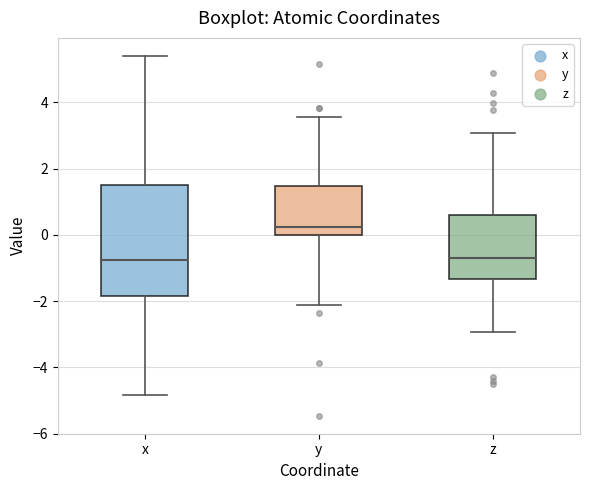

Where is the lower edge of the box for x on the y-axis? The values are not printed on the chart, so give them approximately, as read against the axis.

-1.8